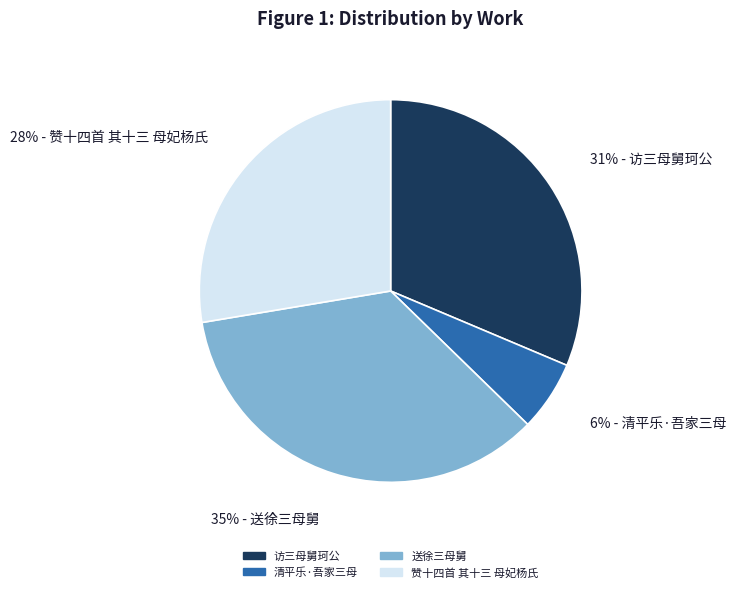

To the nearest percent, what is the difference between the 访三母舅珂公 and 送徐三母舅 slice percentages?

4%